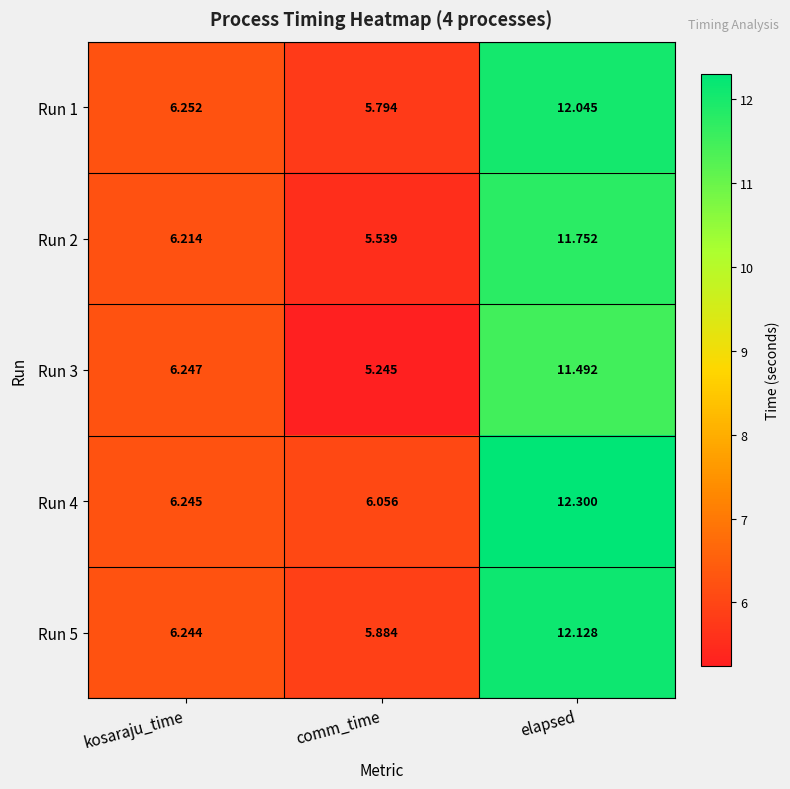

Which label corresponds to the largest value in the chart?

elapsed